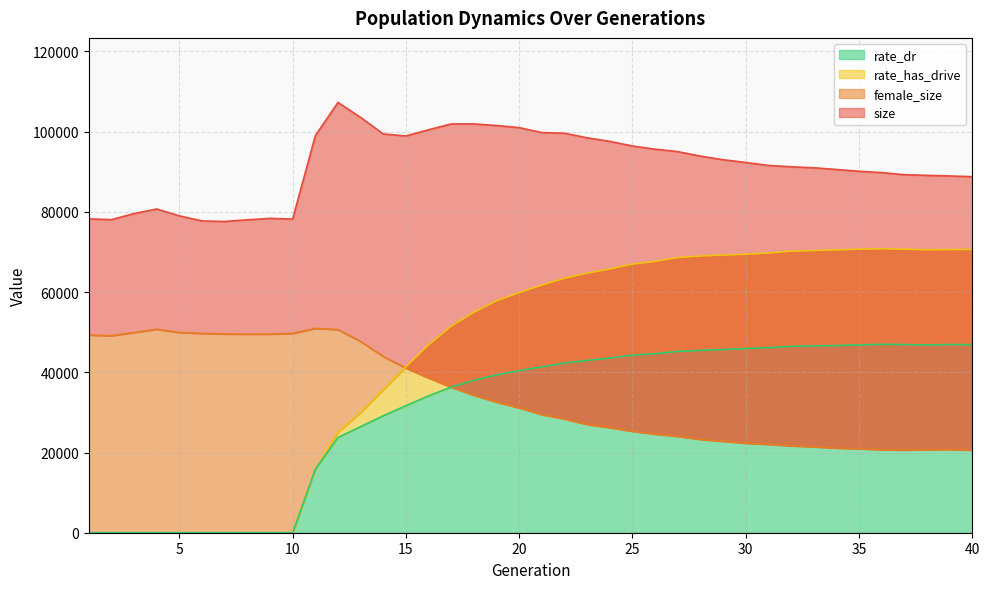

Between 1 and 33, which series saw the biggest shift?

rate_has_drive